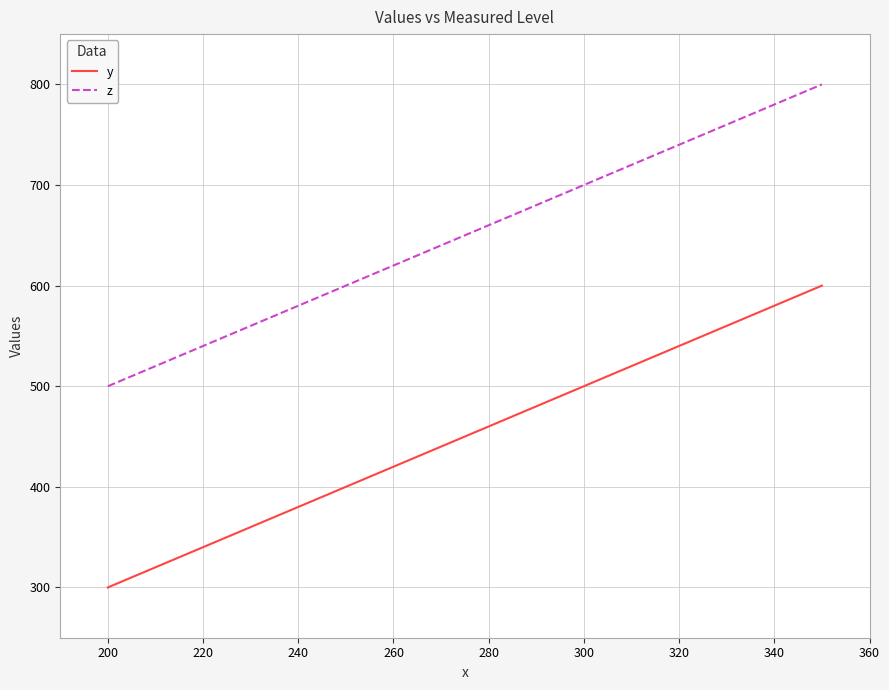

True or false: z and y intersect in this chart.

False